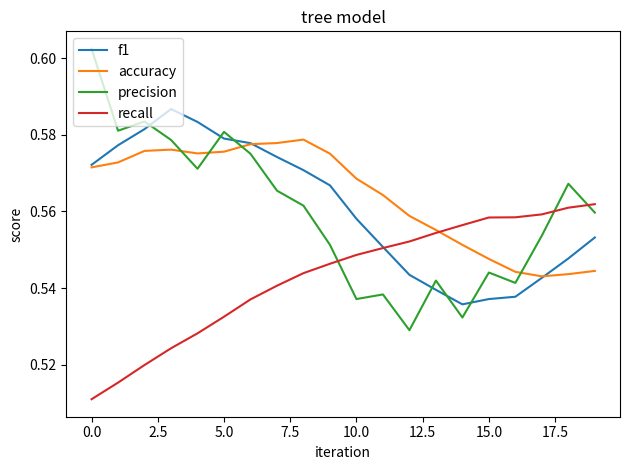

How many intersections are there between precision and recall?

3